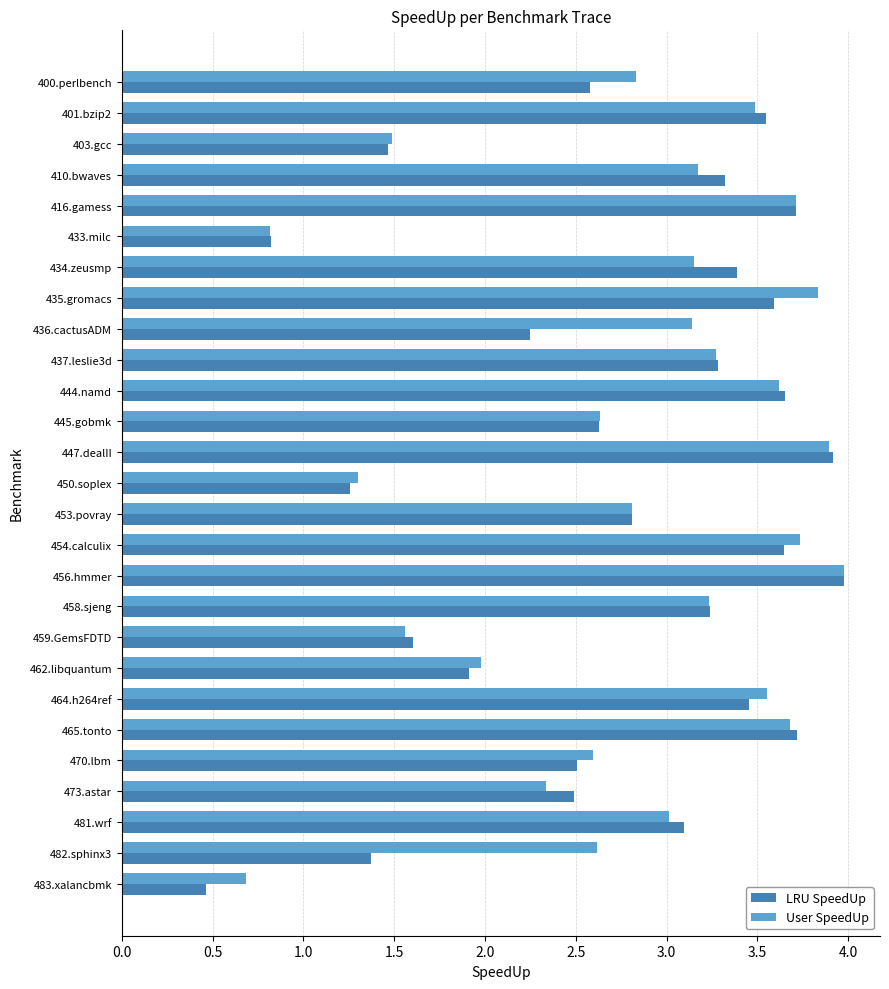

At which category does the chart reach its peak across all series?

456.hmmer